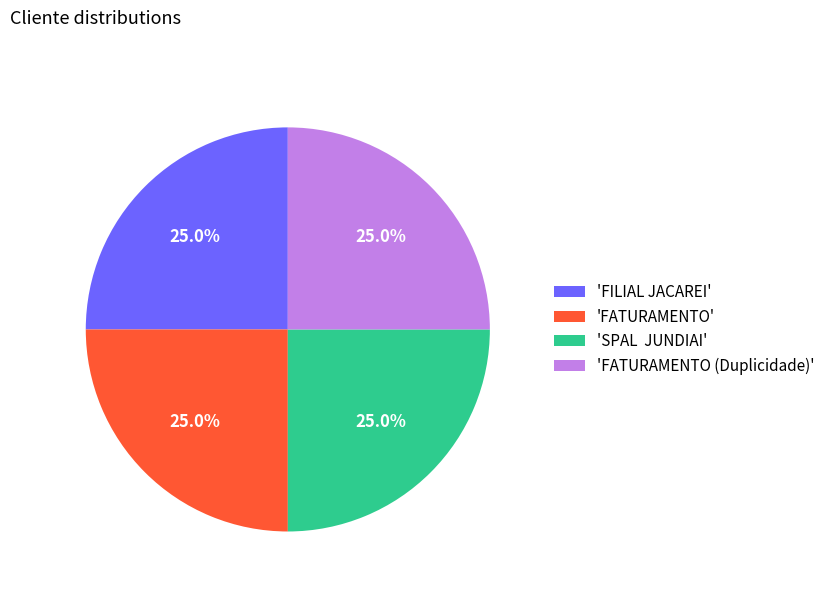

Combined, what portion of the pie is 'FATURAMENTO' and 'FATURAMENTO (Duplicidade)'?

50.0%